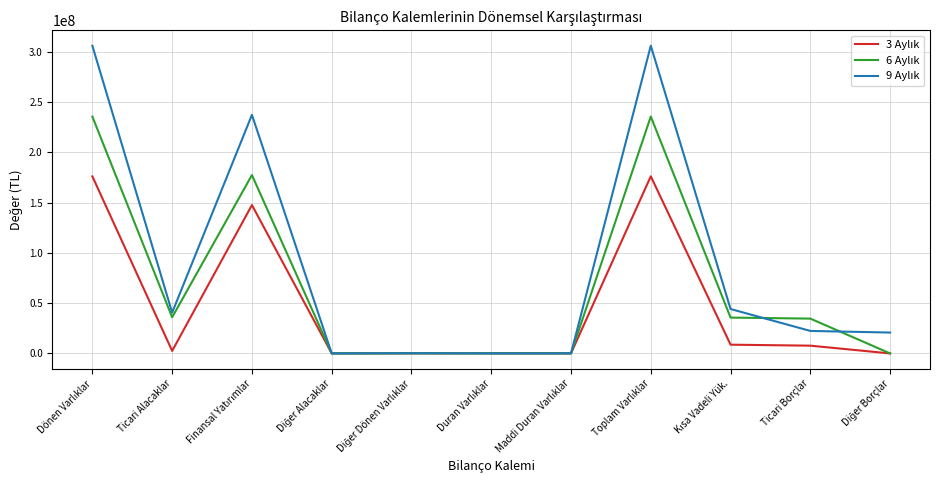

The value of 3 Aylık at Diğer Borçlar is 3817. True or false?

True